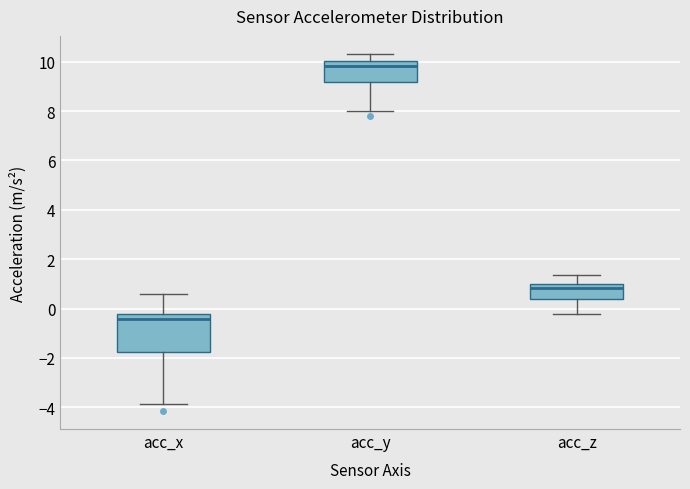

Reading left to right, transcribe this box plot: for each box, give where its median line is, the range the box spans, and where its two whiskers end, as read against the y-axis. The values are not printed on the chart, so give them approximately, as read against the axis.

acc_x: median -0.4, box -1.8 to -0.2, whiskers -3.8 to 0.6
acc_y: median 9.8, box 9.2 to 10.0, whiskers 8.0 to 10.4
acc_z: median 0.8, box 0.4 to 1.0, whiskers -0.2 to 1.4